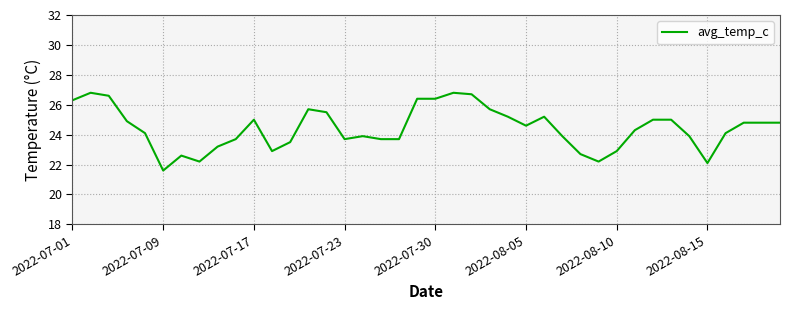

How many lines are shown in the chart?

1